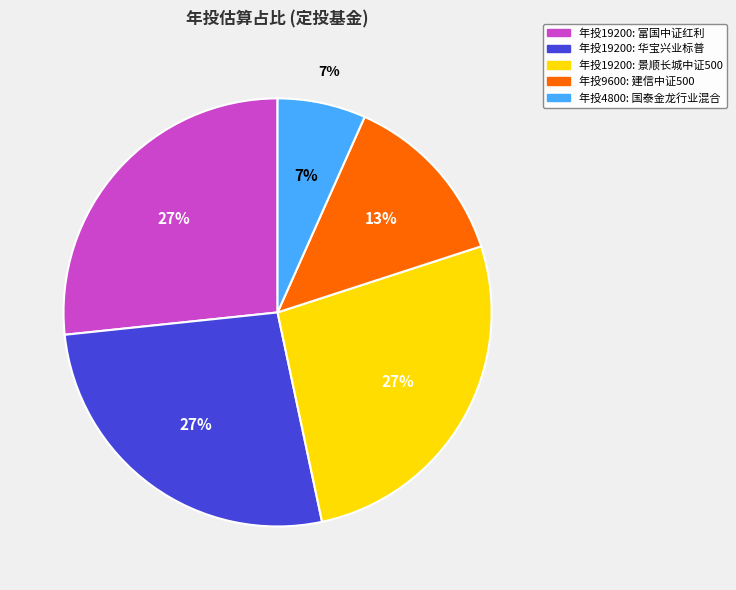

What percentage is the 华宝兴业标普中国A股红利机会(501029) slice, to the nearest percent?

27%